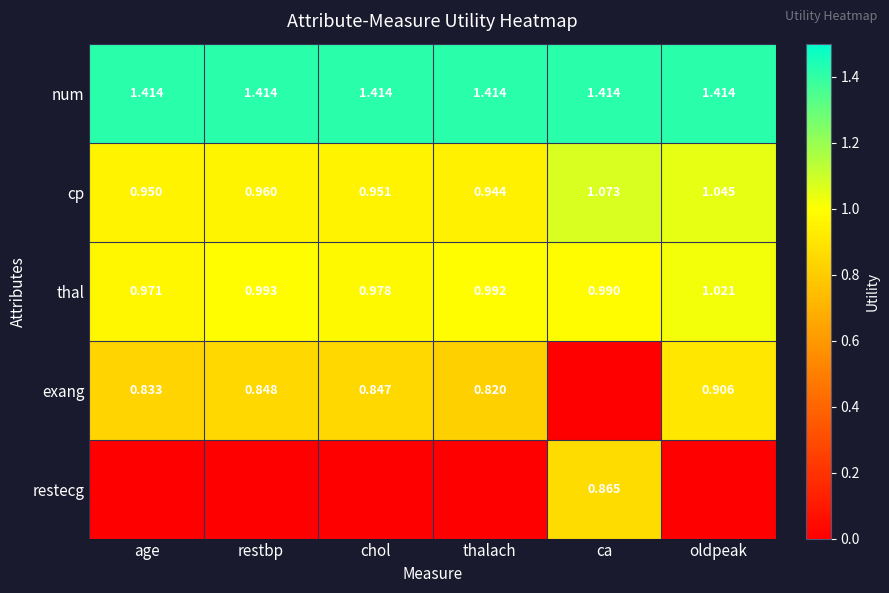

Which category has the lowest value in the cp series?

thalach